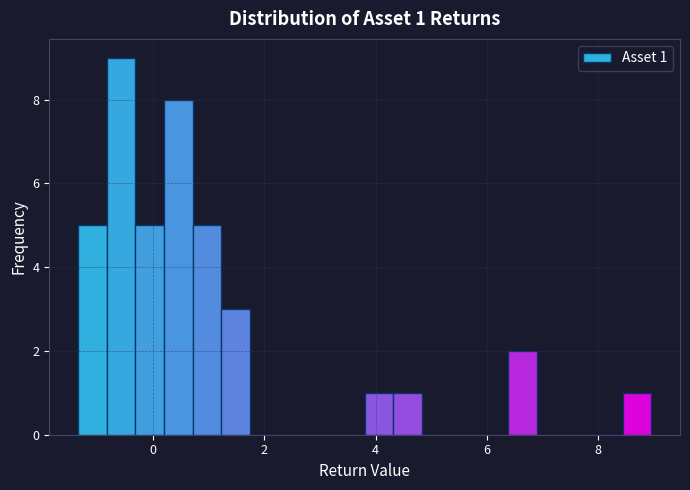

Read against the x-axis, roughly where is the centre of the tallest bar?

-0.6